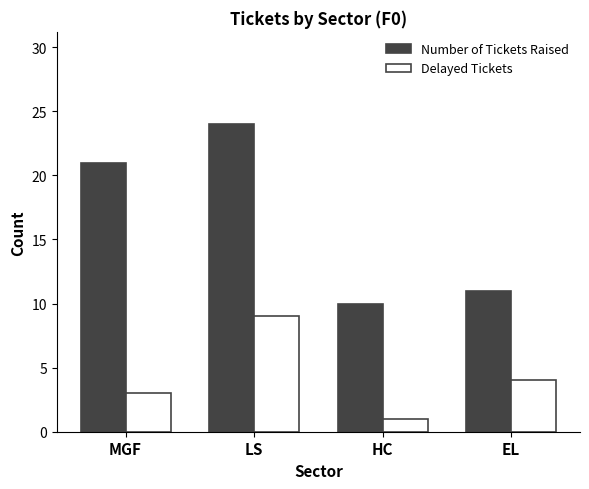

Where is Number of Tickets Raised nearest to the value 17?

MGF